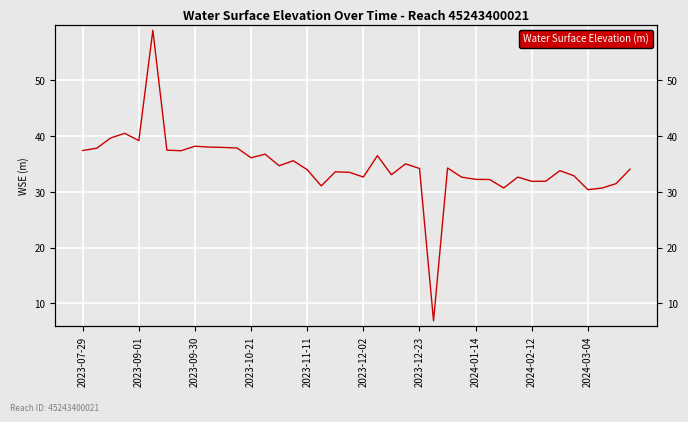

Where does the data first go above 34?

2023-07-29